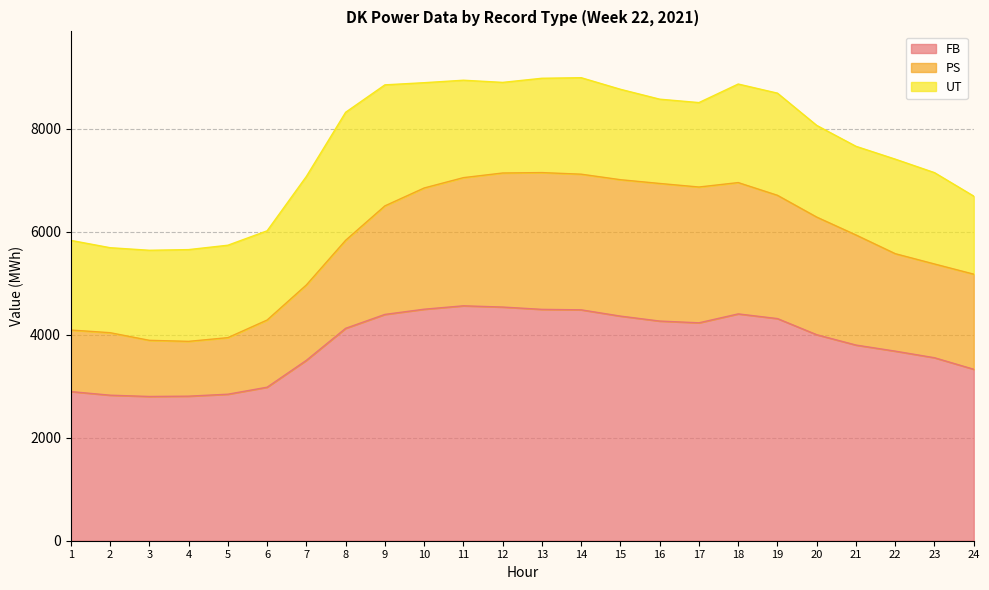

Which category has the highest value in the FB series?

11